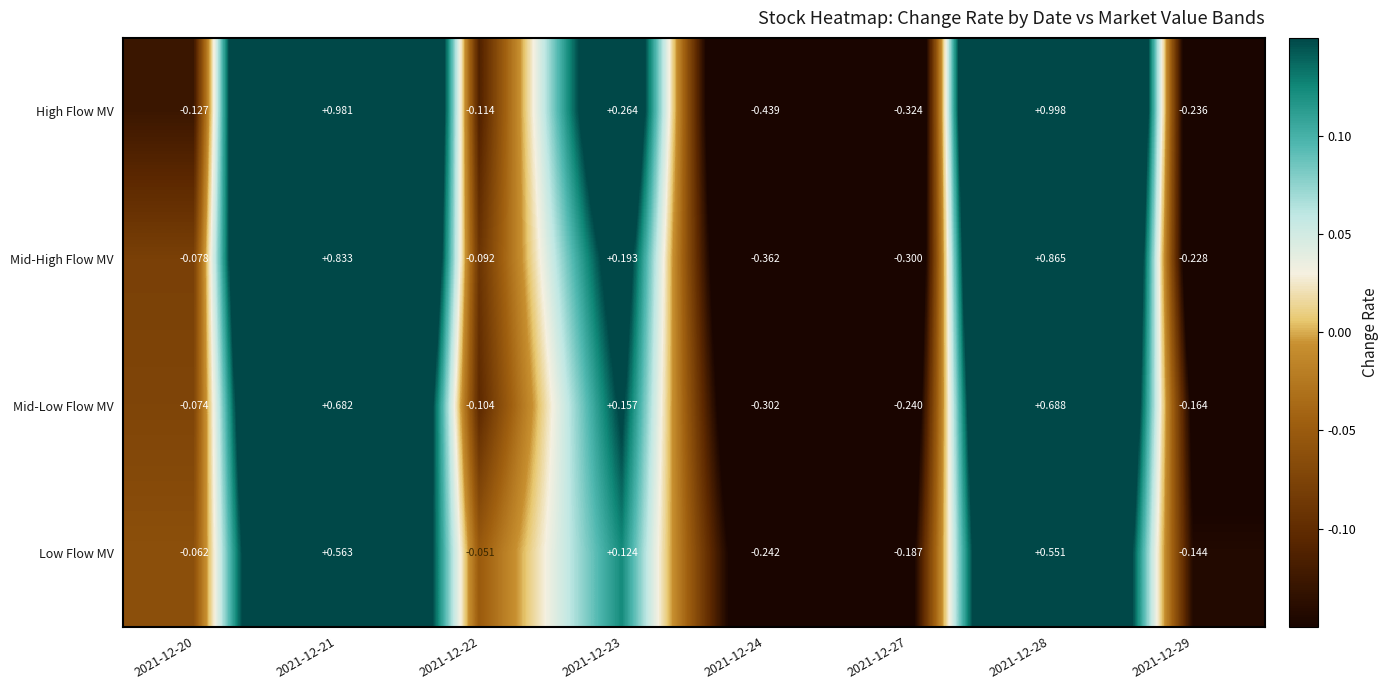

Which series has the largest range (max minus min)?

High Flow MV